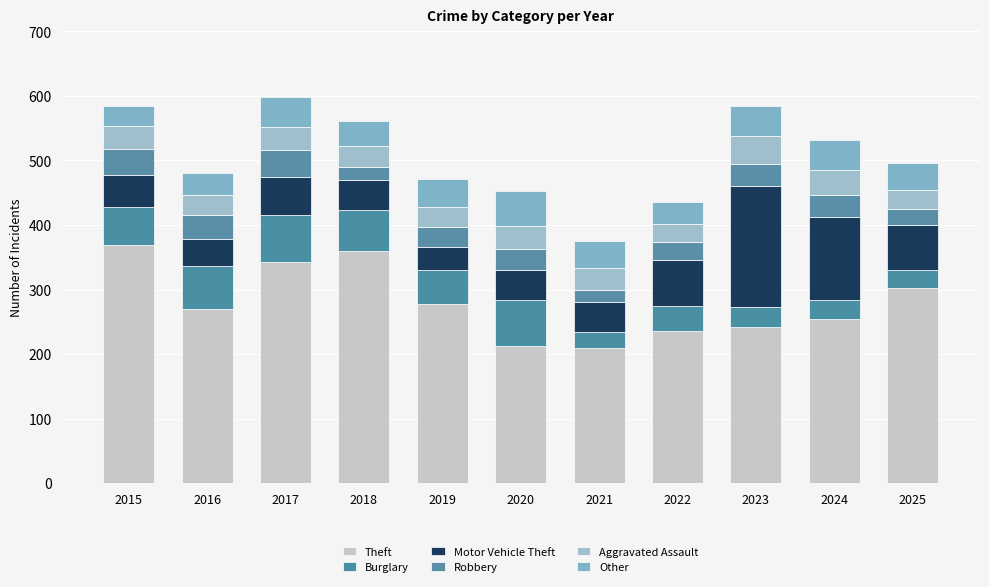

What is the difference between the second highest and minimum values in the Aggravated Assault series?

10